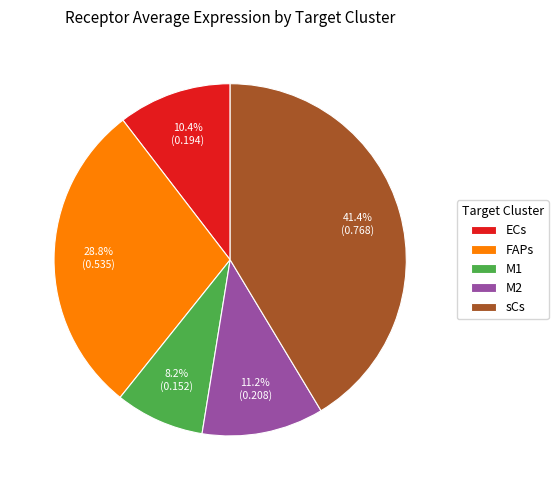

Does M1 represent more than half of the total?

No